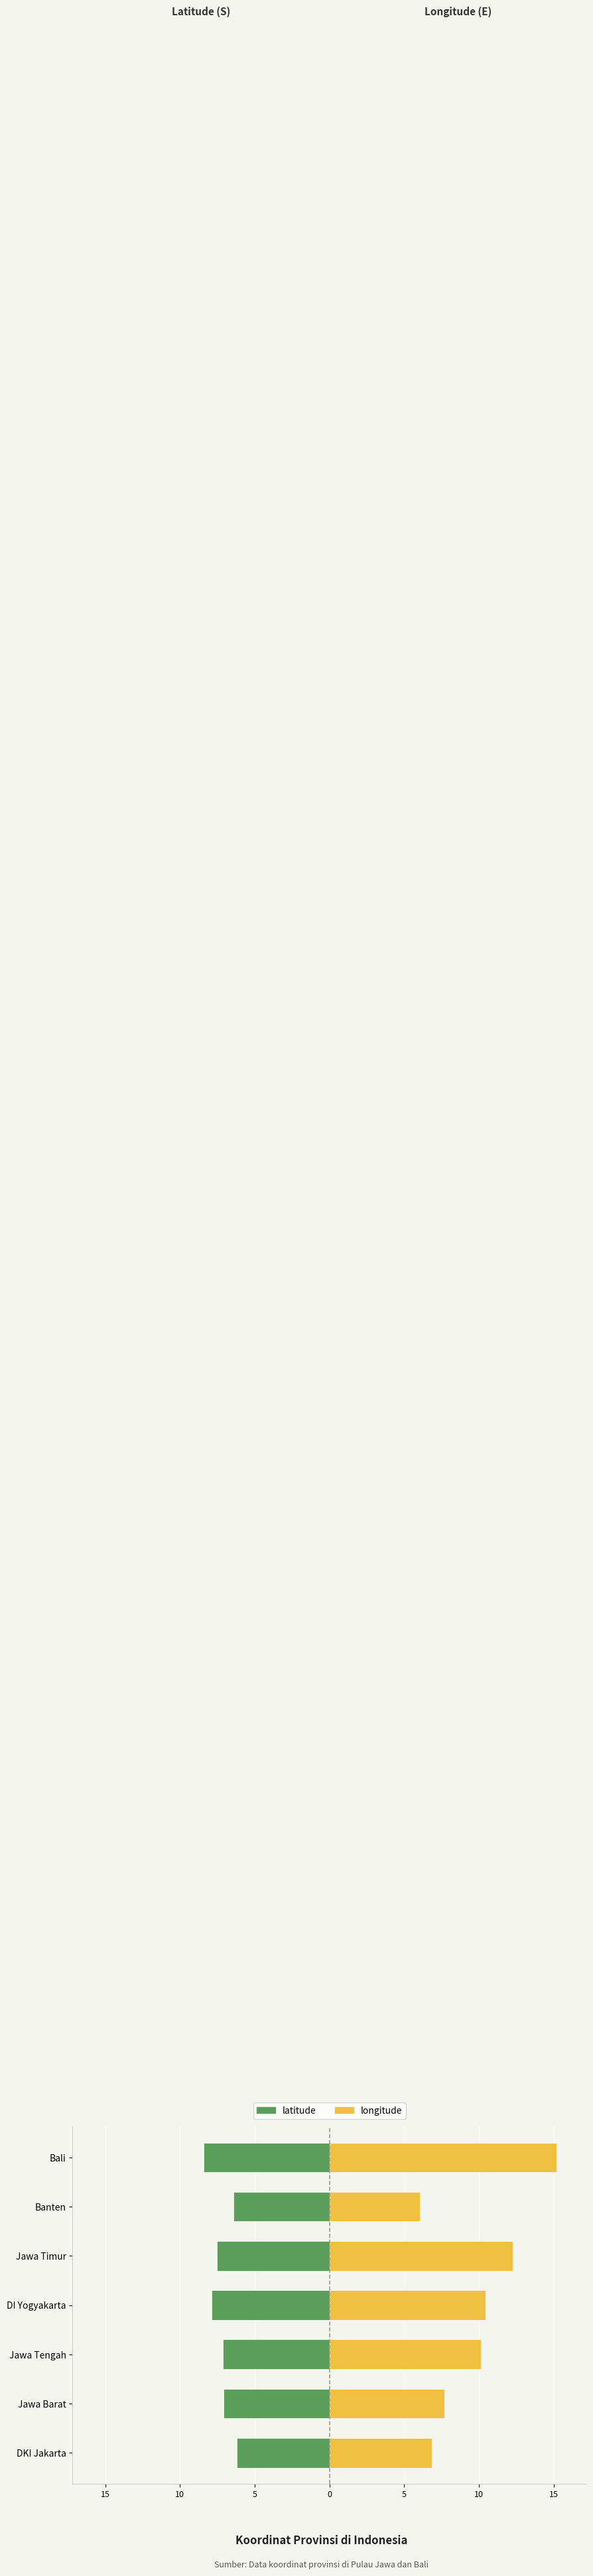

Is the value of longitude at DKI Jakarta greater than the value of latitude at DI Yogyakarta?

Yes